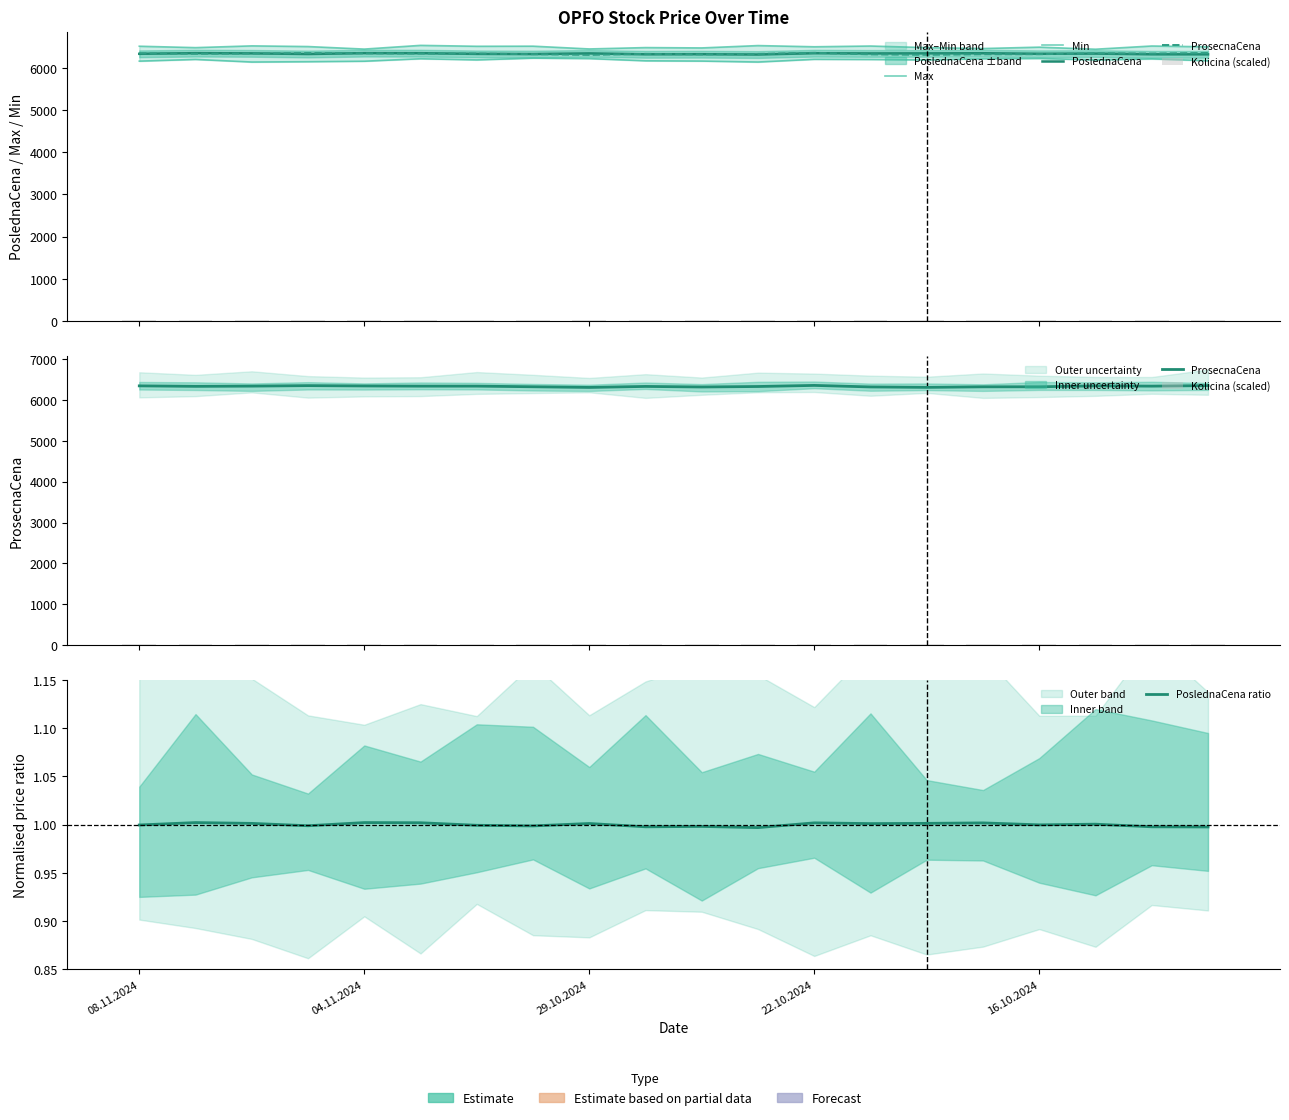

What is the sum of the Kolicina (scaled) values at 12 and 29.10.2024?

60.0